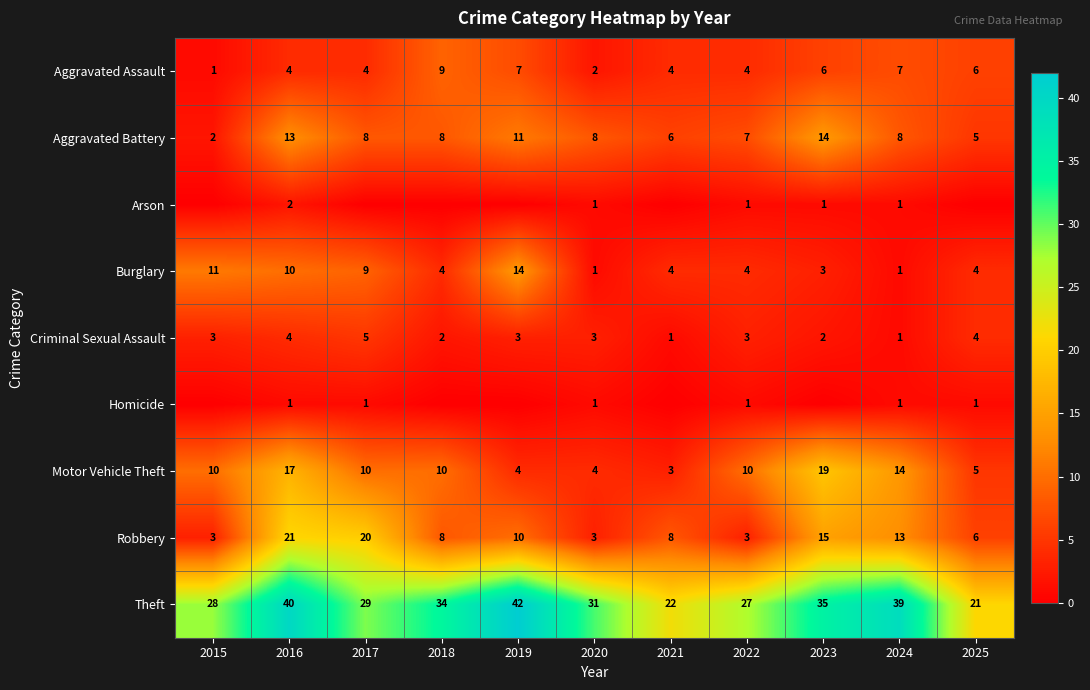

What value does the Motor Vehicle Theft series have at 2021?

3